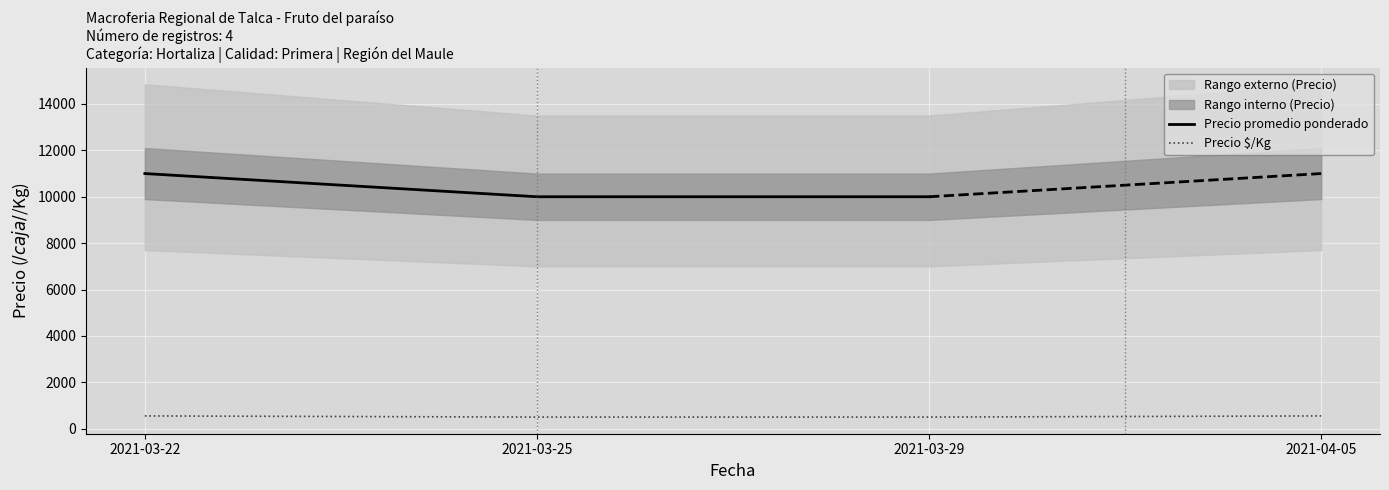

The value of Precio promedio ponderado at 2021-03-29 is 10000. True or false?

True